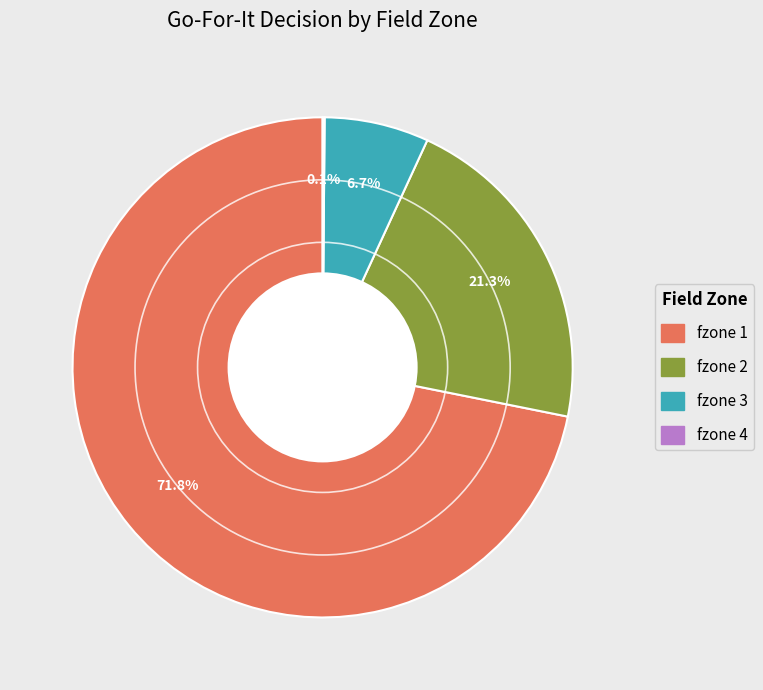

Is there a majority slice in this chart?

Yes